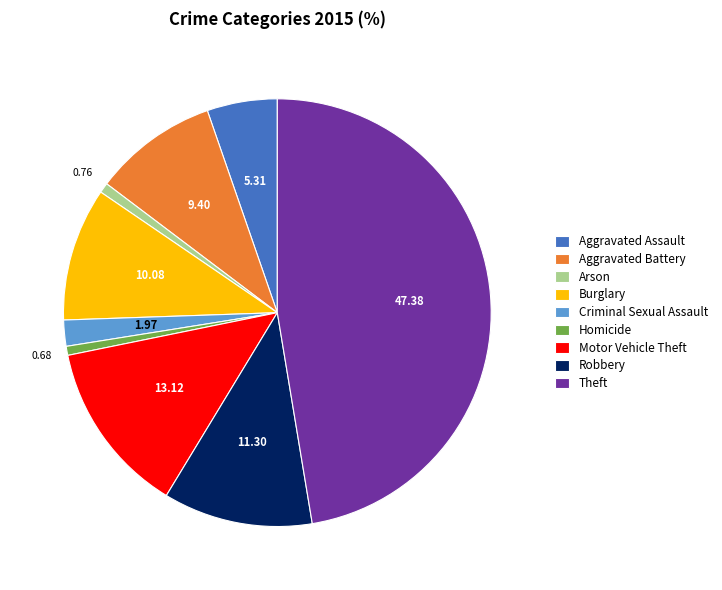

Between Robbery and Criminal Sexual Assault, which is larger?

Robbery